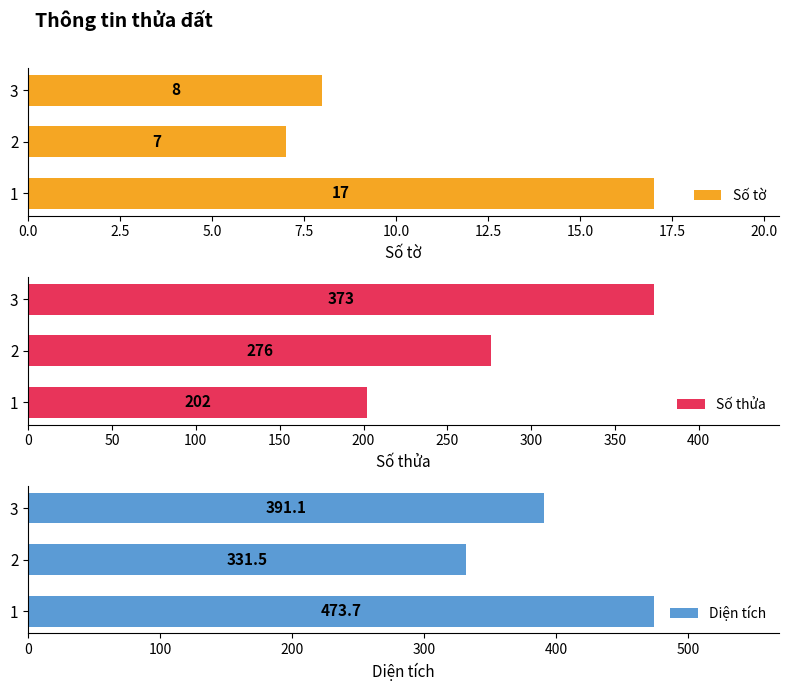

Is it true that Số tờ equals 2 at 2?

False